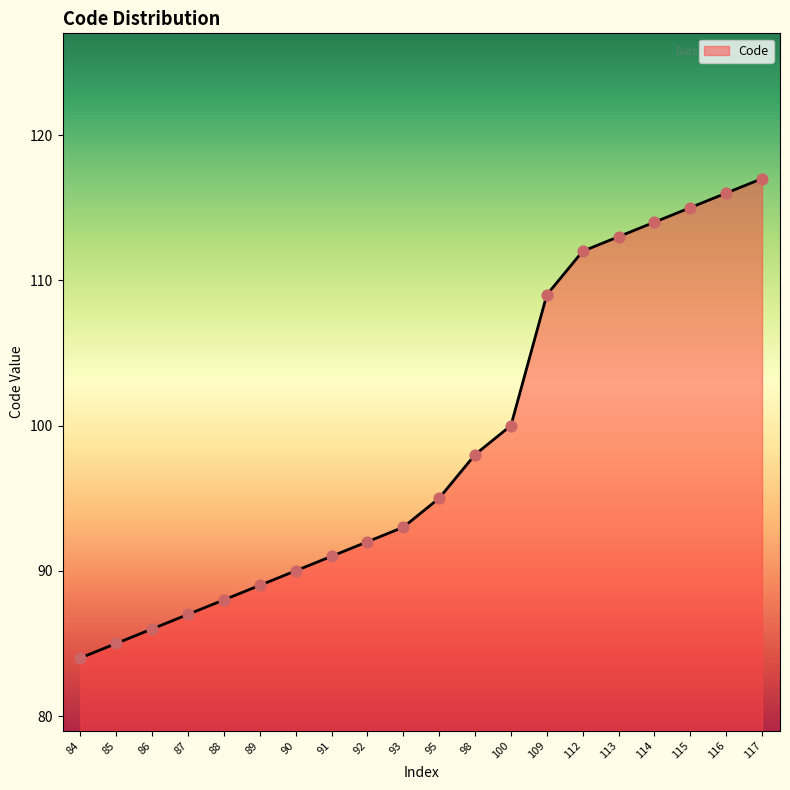

Between 113 and 95, which is larger?

113